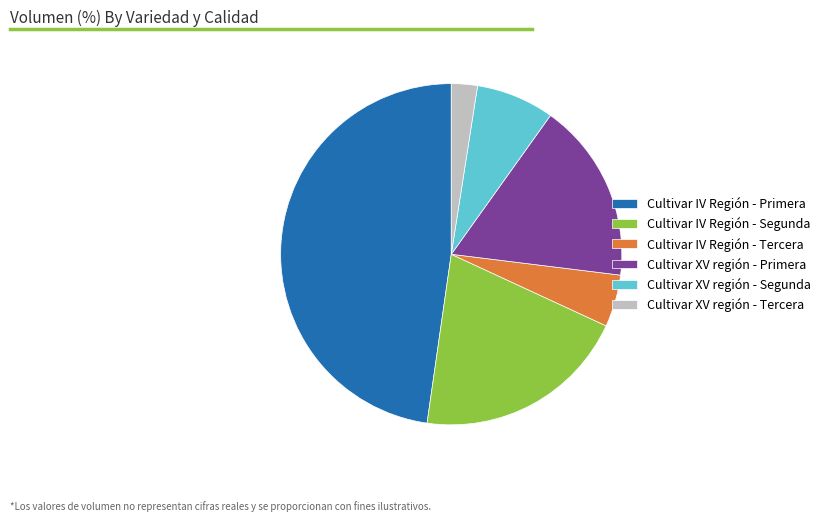

How many slices are in this pie chart?

6